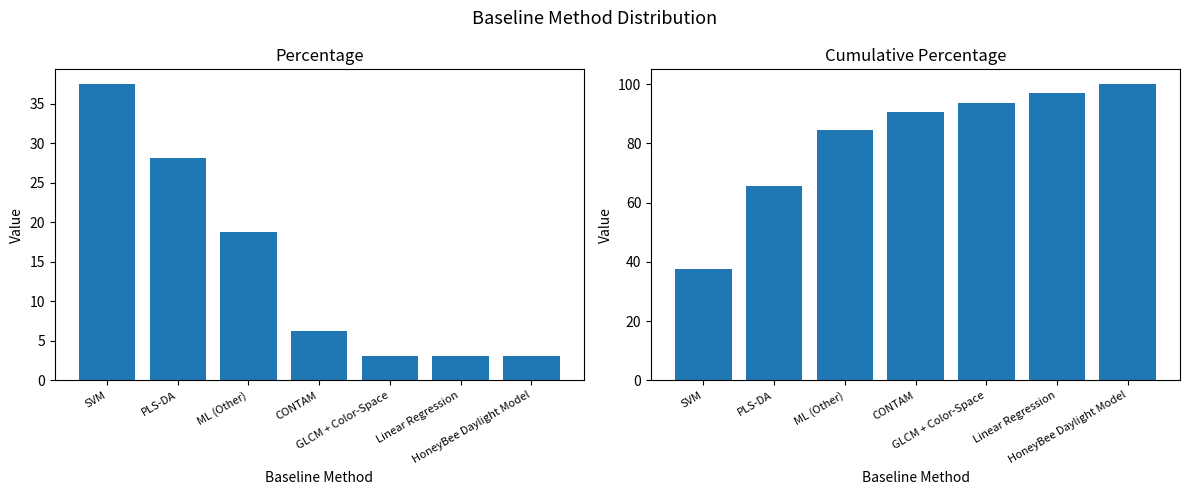

What is the difference between the second highest and minimum values in the cumulative_percentage series?

59.4